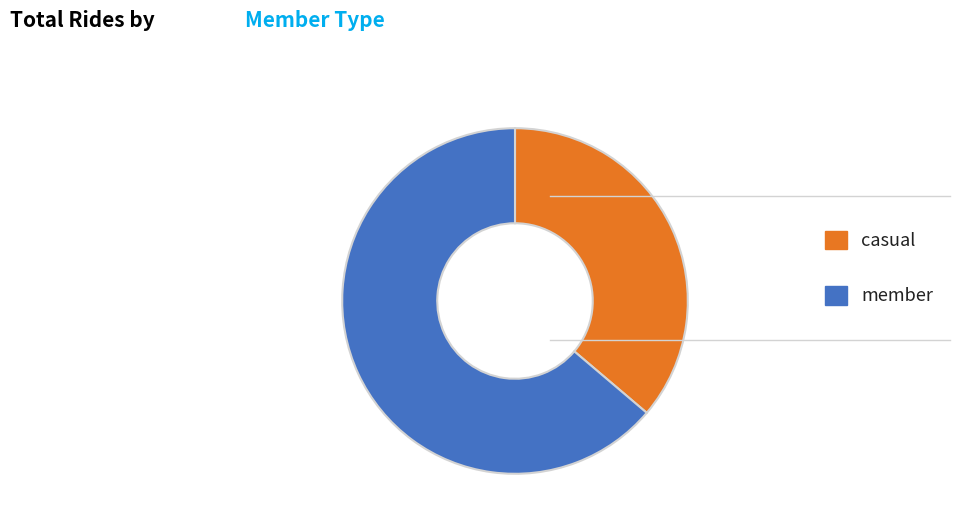

What is the smallest slice in the pie chart?

casual